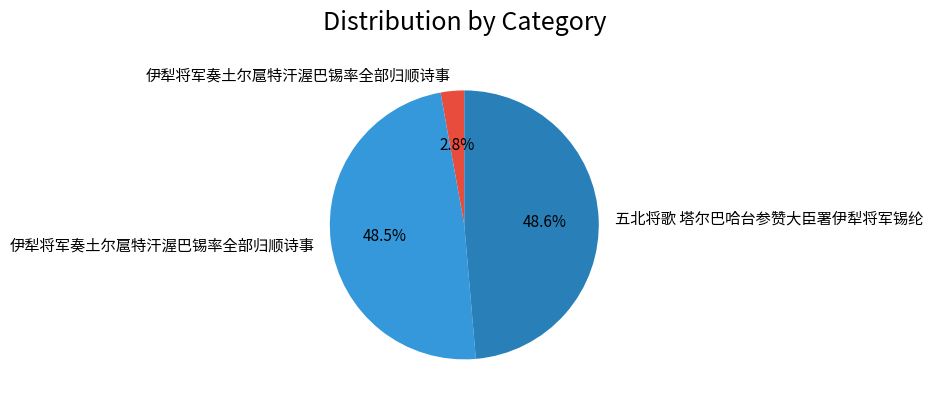

Is there a majority slice in this chart?

No